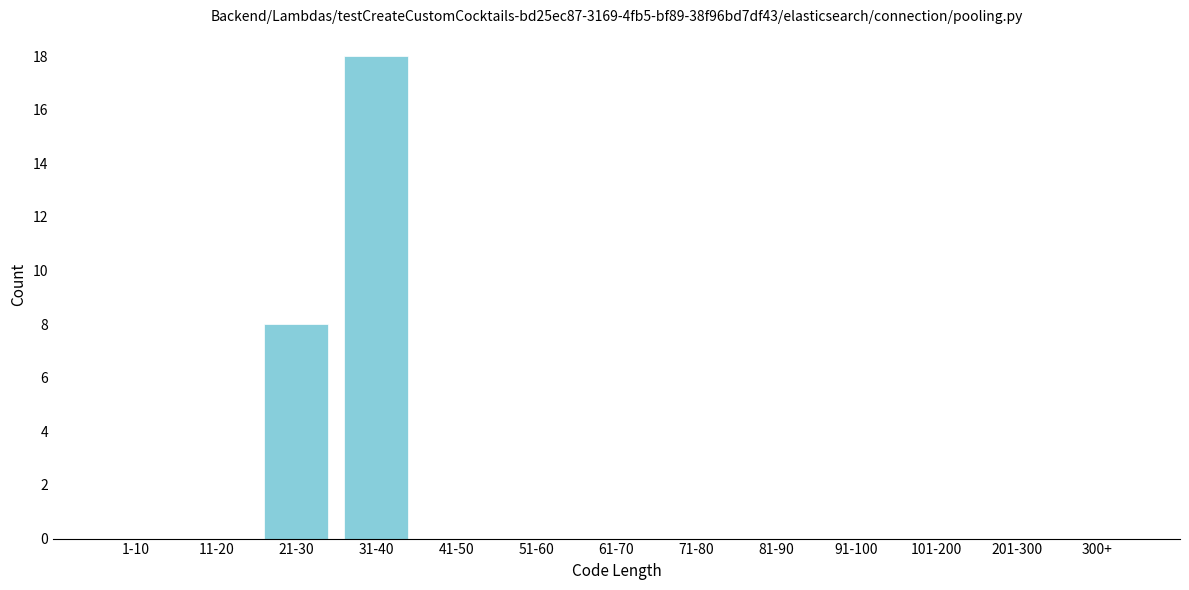

Reading right to left, transcribe all the data shown in this chart.

300+=0	201-300=0	101-200=0	91-100=0	81-90=0	71-80=0	61-70=0	51-60=0	41-50=0	31-40=18	21-30=8	11-20=0	1-10=0